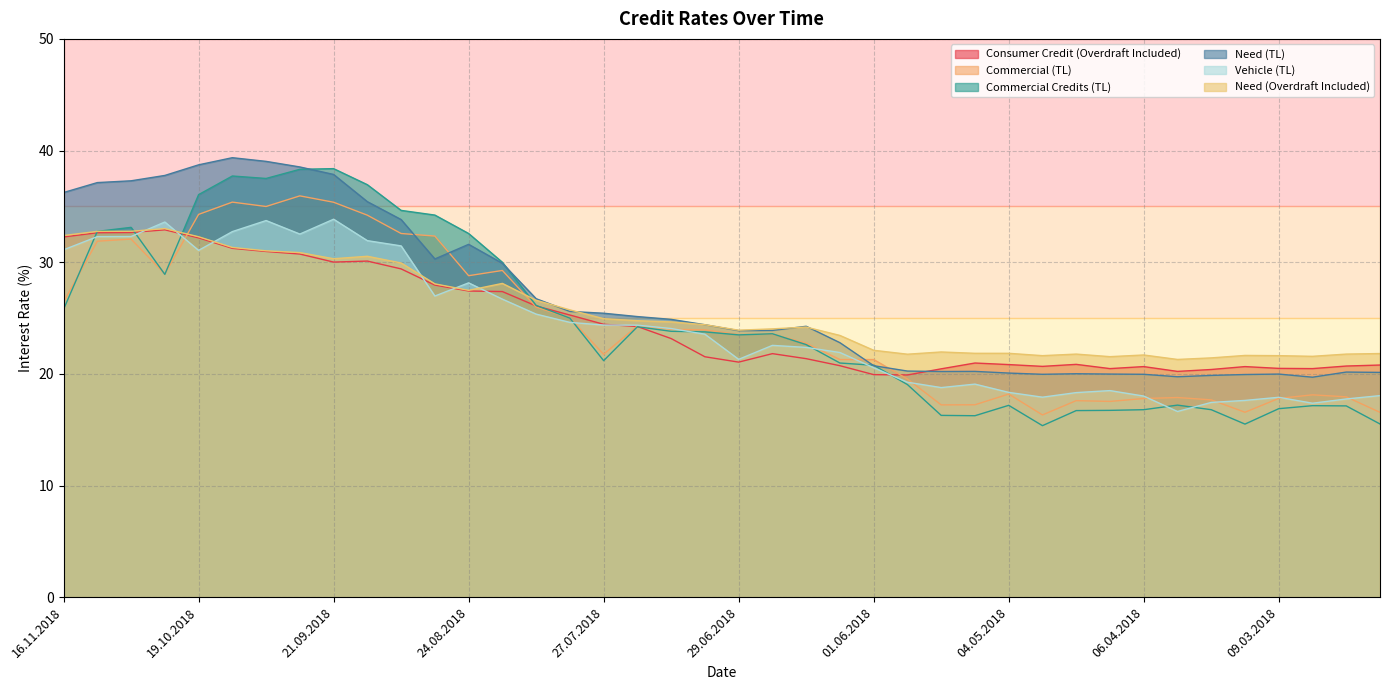

What value does the Consumer Credit (Overdraft Included) series have at 15.06.2018?

21.4